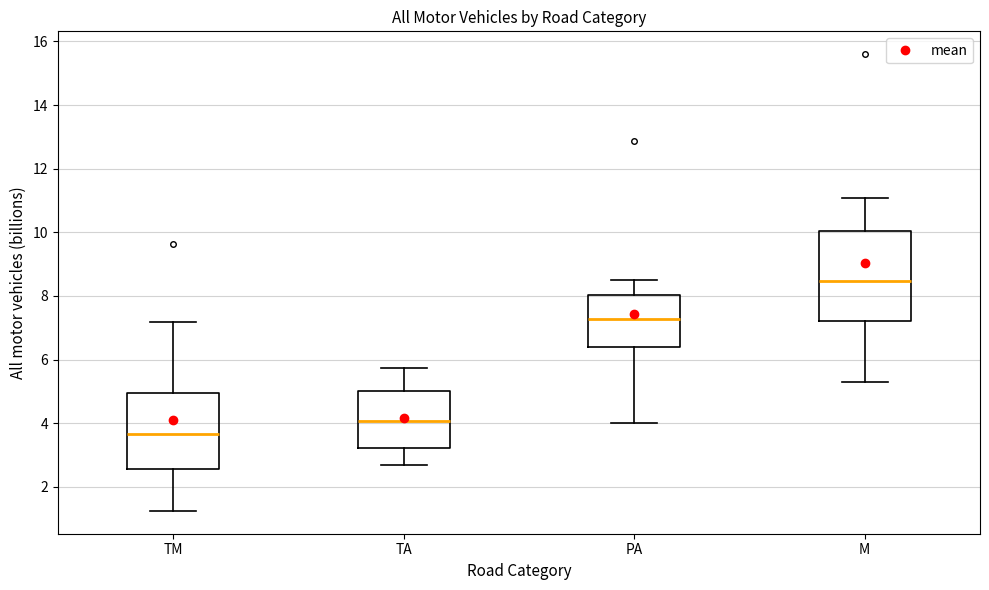

Which box is the tallest, from its lower edge to its upper edge?

M